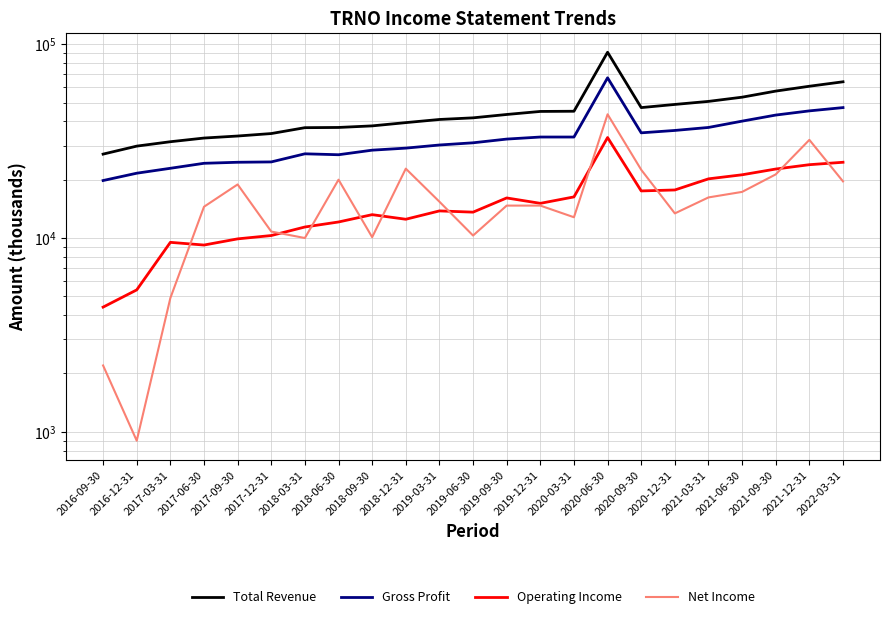

Which has a higher value, 2018-09-30 or 2020-09-30?

2020-09-30